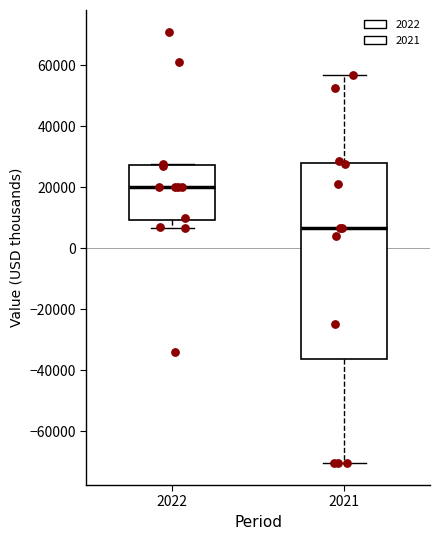

Where is the upper edge of the box at x = 2022 on the y-axis? The values are not printed on the chart, so give them approximately, as read against the axis.

28000